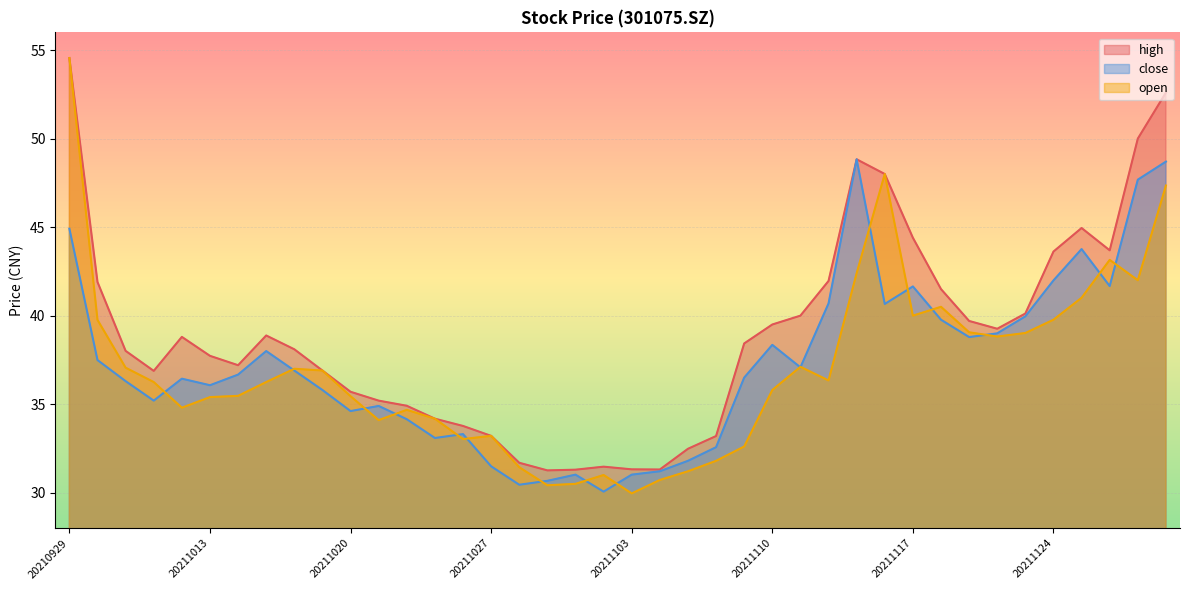

Between 20211116 and 20211110, which is larger?

20211116